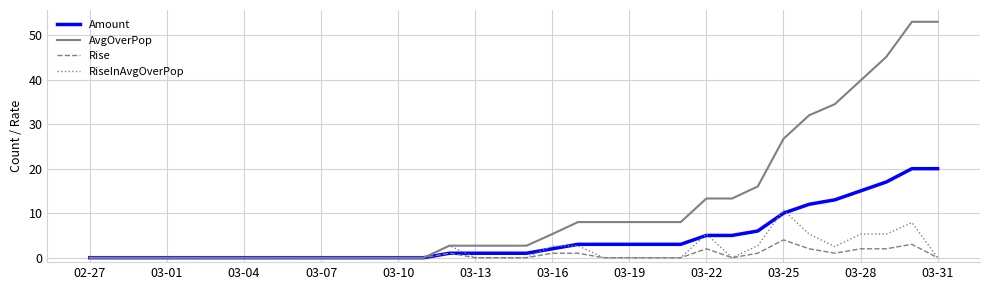

Which series has the largest total across all categories?

AvgOverPop